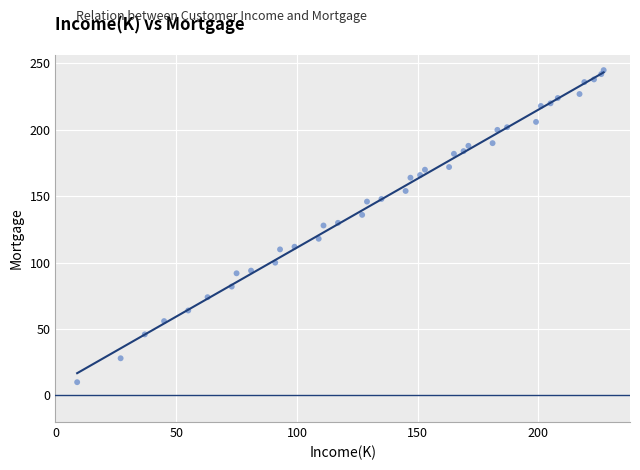

What is the range of Y values (max minus min)?

235